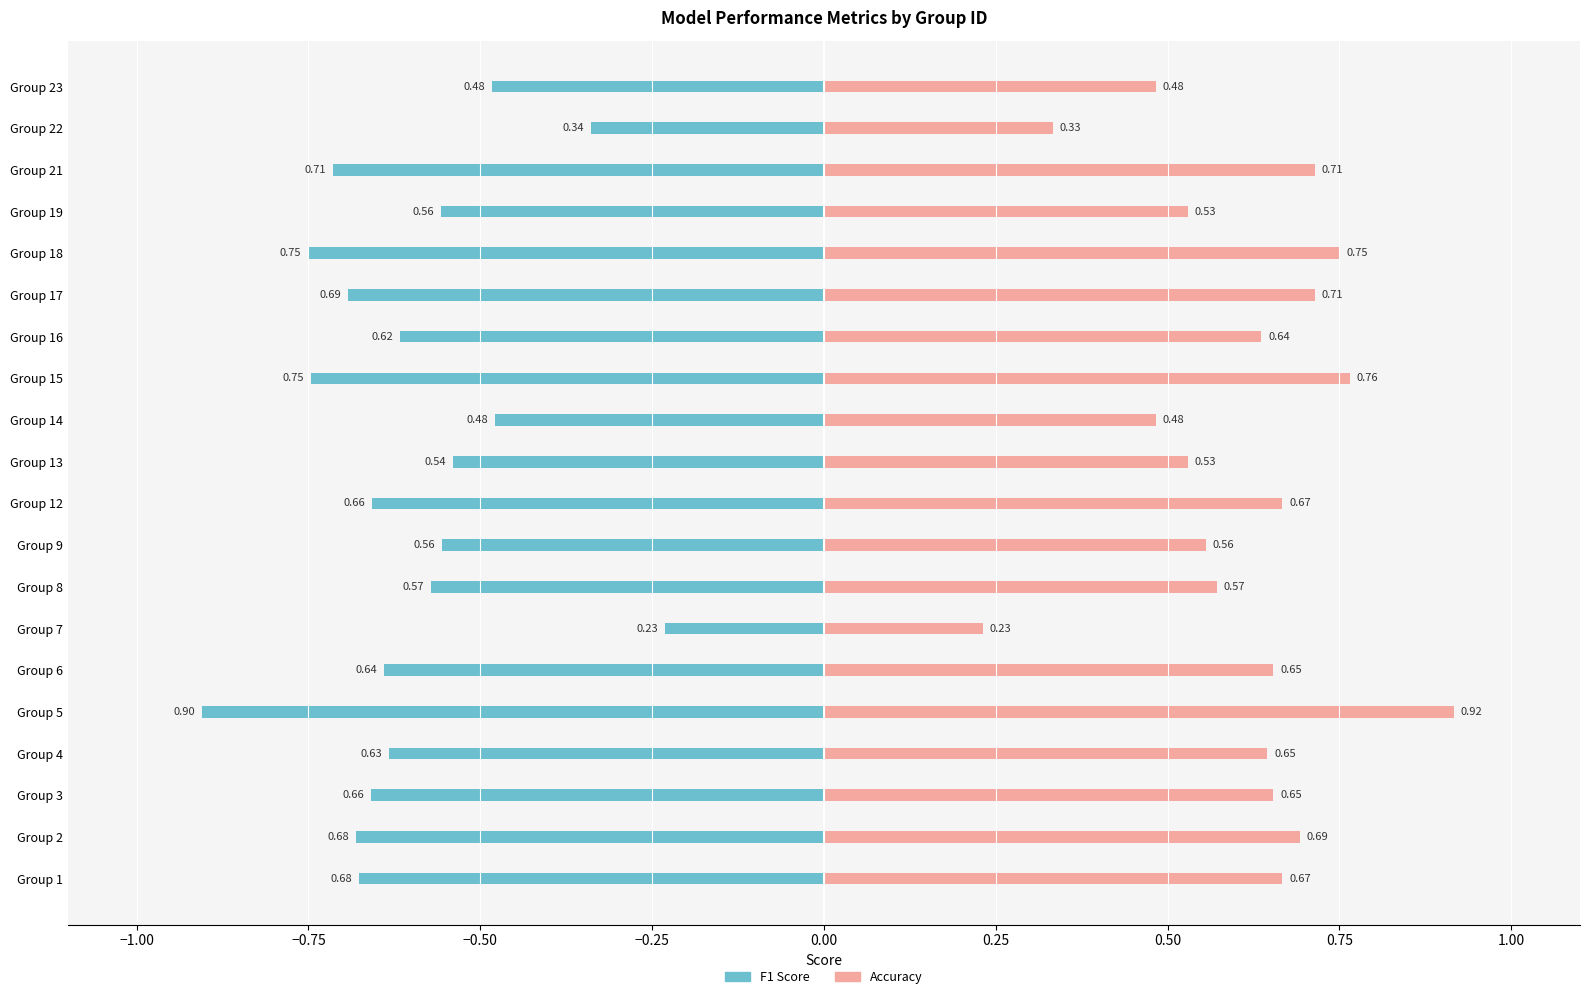

What are all the series names shown in the legend?

f1, accuracy